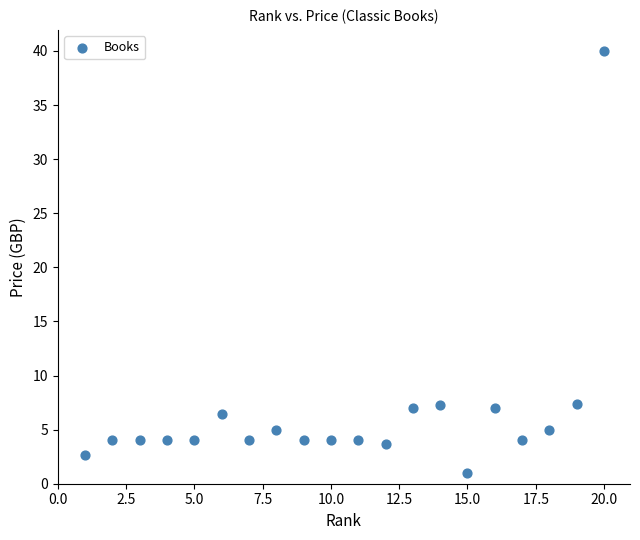

What is the range of X values (max minus min)?

19.0